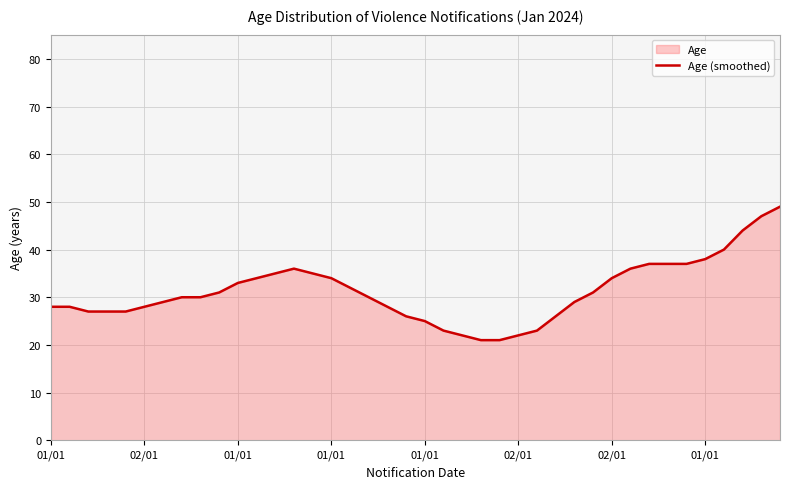

What is the sum of the values at 21 and 14?

58